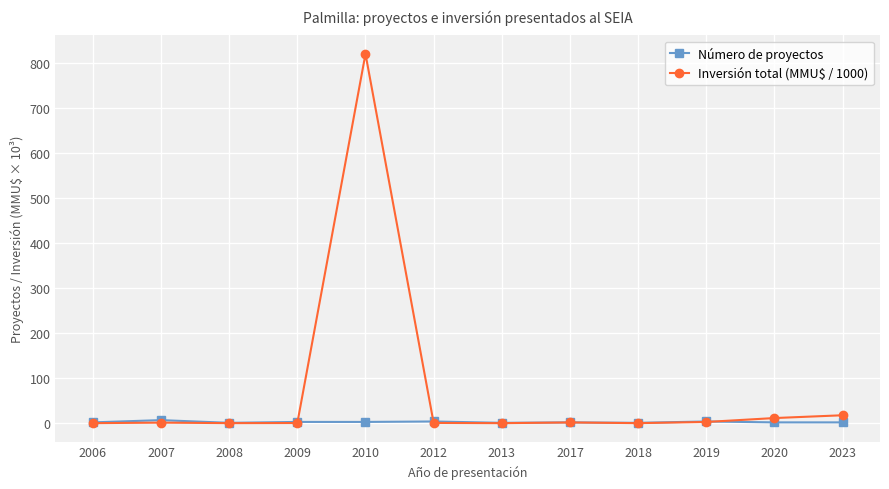

At how many categories does at least one series exceed 484?

1